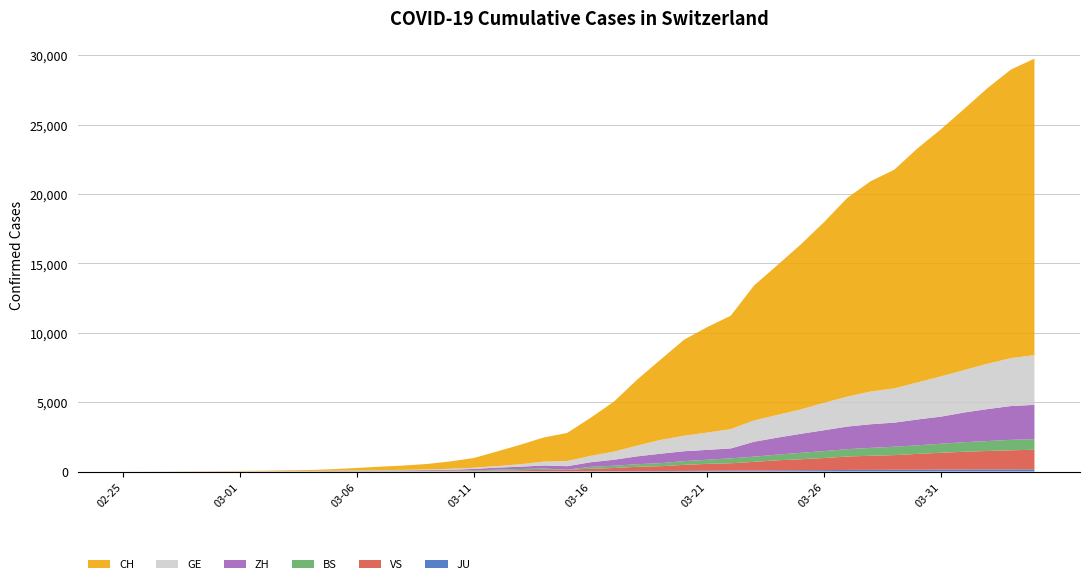

Reading left to right, transcribe all the data shown in this chart.

GE: 0	1	1	4	6	8	8	11	11	15	19	30	38	47	73	84	114	178	281	374	460	587	775	994	1119	1248	1391	1536	1636	1757	1979	2164	2360	2466	2673	2902	3059	3270	3456	3584
ZH: 1	2	2	2	6	7	11	14	16	24	30	35	41	50	63	102	141	164	219	251	327	430	569	680	712	712	712	1076	1224	1371	1503	1630	1704	1736	1862	1953	2142	2306	2434	2467
BS: 0	0	1	1	1	1	1	3	3	8	15	21	24	28	33	49	73	92	100	0	143	164	181	220	270	297	356	374	410	462	501	530	569	605	617	653	687	714	754	767
JU: 0	0	1	1	1	1	1	2	2	4	4	5	5	7	7	7	12	17	18	19	25	29	32	36	44	54	61	69	82	92	100	114	119	127	128	140	145	149	149	154
VS: 0	0	0	1	1	2	3	3	4	5	6	7	12	17	22	30	53	76	98	115	172	225	312	349	436	498	535	628	728	793	874	968	1017	1055	1144	1211	1281	1333	1382	1415
CH: 1	2	6	13	20	27	37	54	73	117	182	254	311	395	533	702	1054	1406	1740	2022	2743	3602	4764	5791	6917	7607	8174	9729	10800	11892	13028	14332	15164	15761	16874	17808	18831	19873	20801	21367